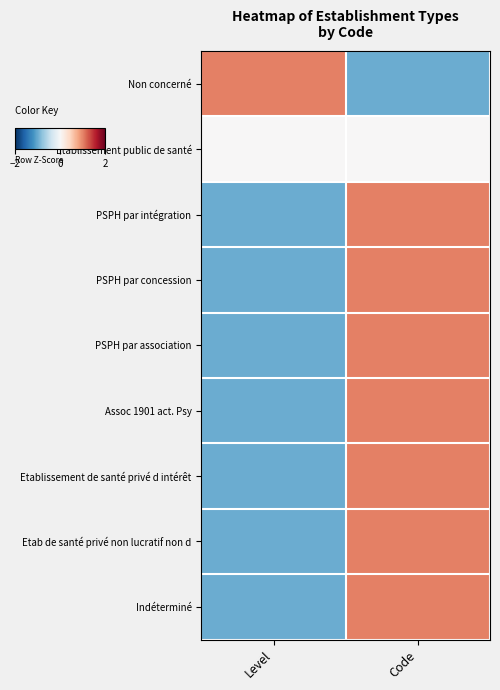

Which series has the largest range (max minus min)?

Non concerné